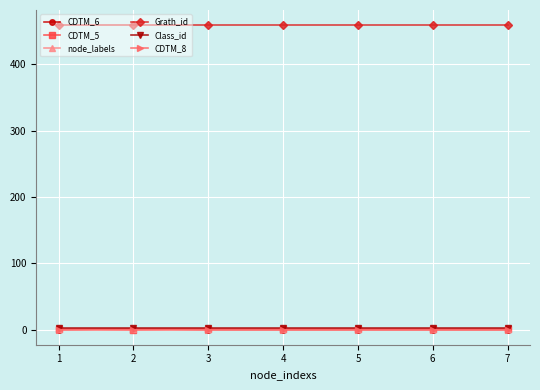

Which series has the largest total across all categories?

Grath_id